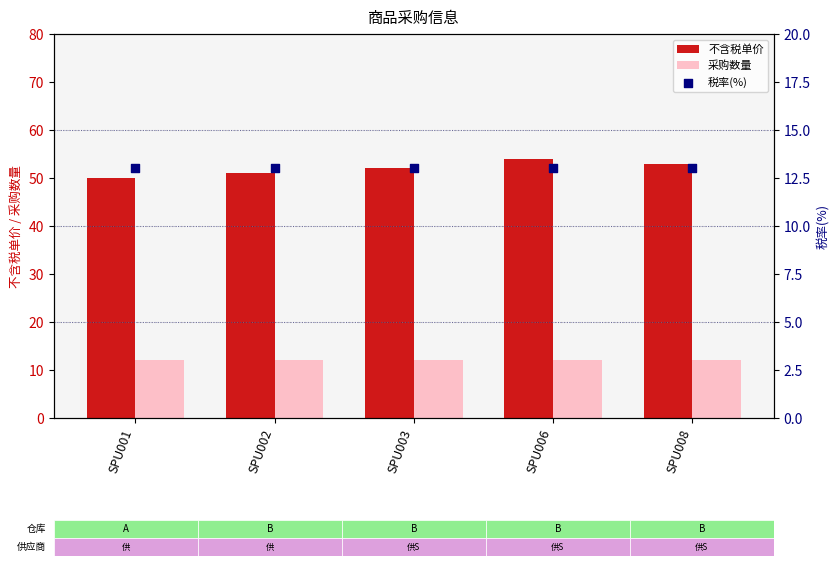

What are all the series names shown in the legend?

不含税单价, 采购数量, 税率(%)